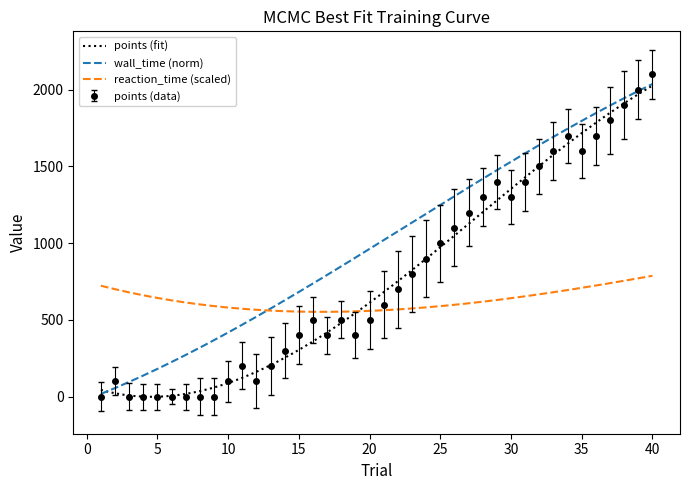

True or false: points (data) has more than 0 interior local peaks.

True